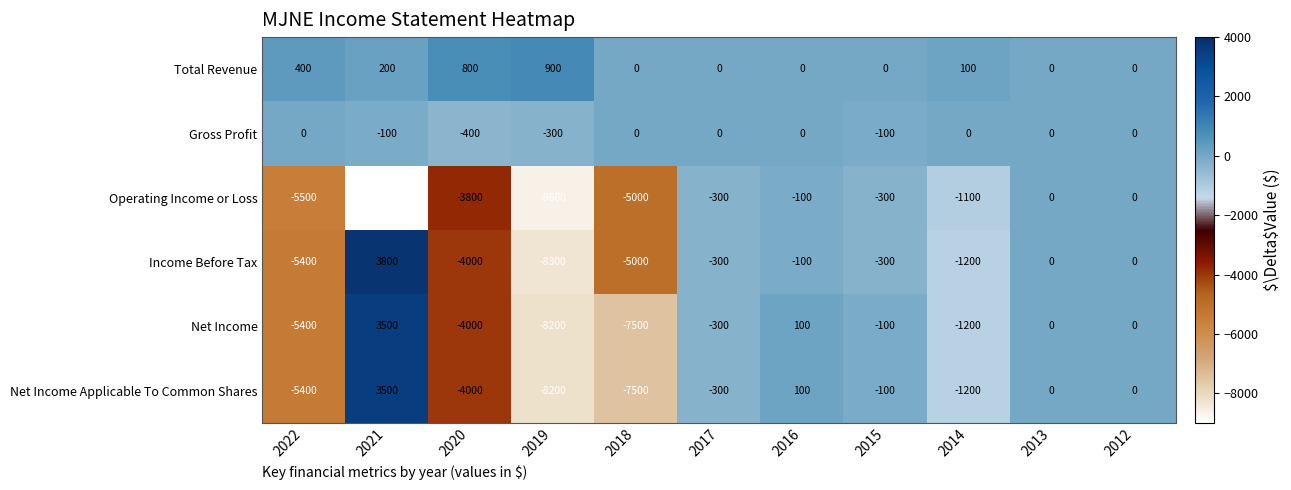

Read the Gross Profit value at 2019, to the nearest 50.

-300